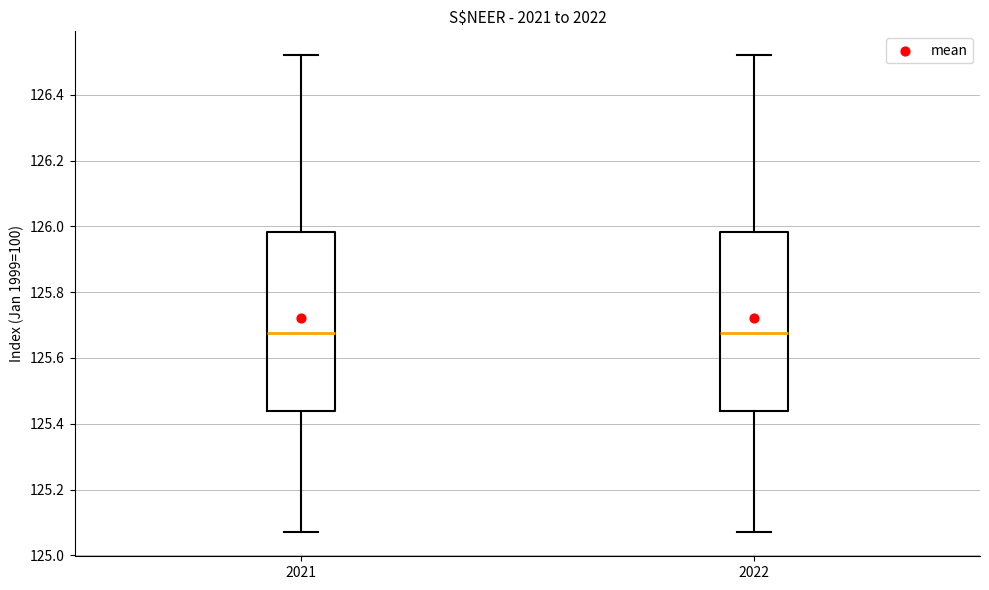

Reading left to right, transcribe this box plot: for each box, give where its median line is, the range the box spans, and where its two whiskers end, as read against the y-axis. The values are not printed on the chart, so give them approximately, as read against the axis.

2021: median 125.68, box 125.44 to 125.98, whiskers 125.08 to 126.52
2022: median 125.68, box 125.44 to 125.98, whiskers 125.08 to 126.52